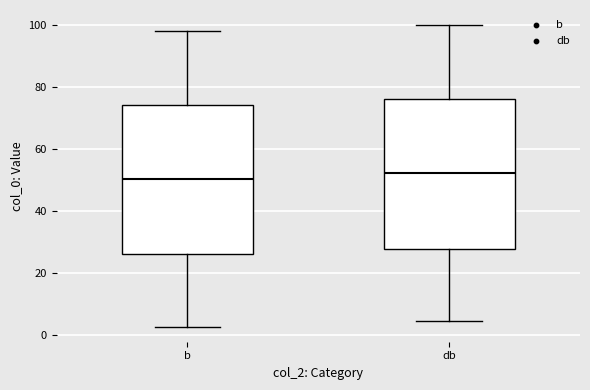

Where does the median line of the box for db sit on the y-axis? The values are not printed on the chart, so give them approximately, as read against the axis.

52